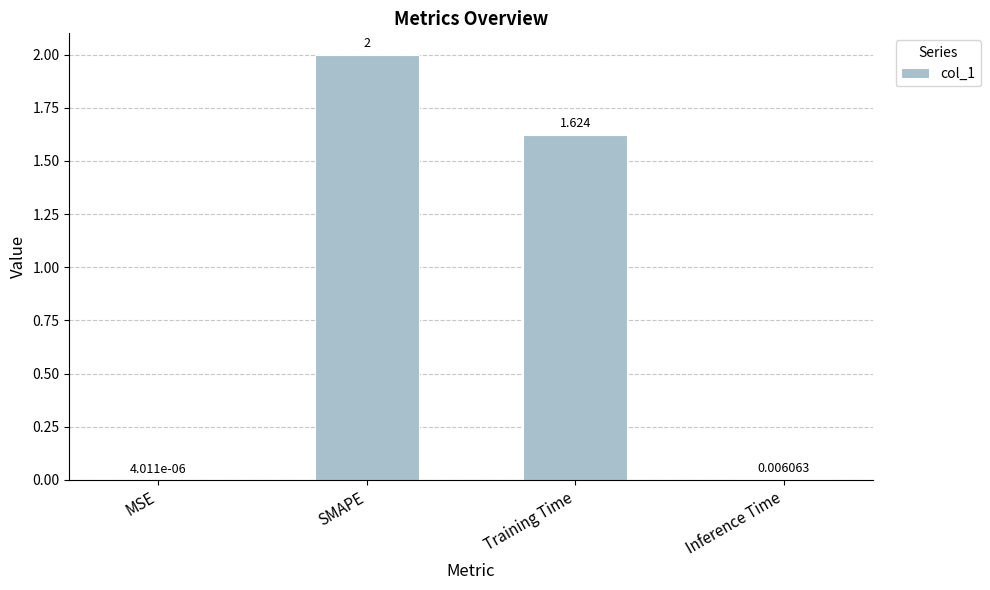

Between SMAPE and Training Time, which is larger?

SMAPE